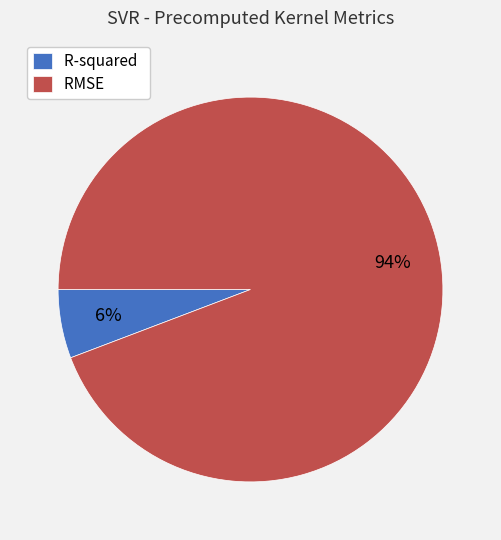

Which slice is the largest?

RMSE